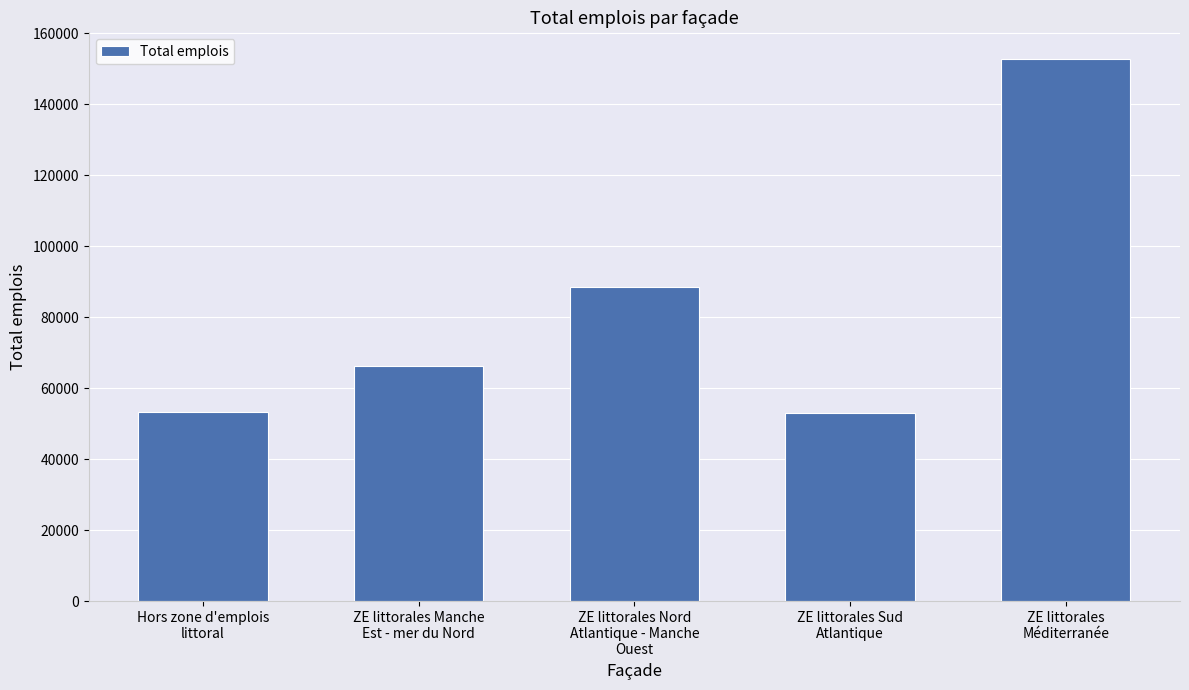

What is the value of the 3rd bar from the left?

88400